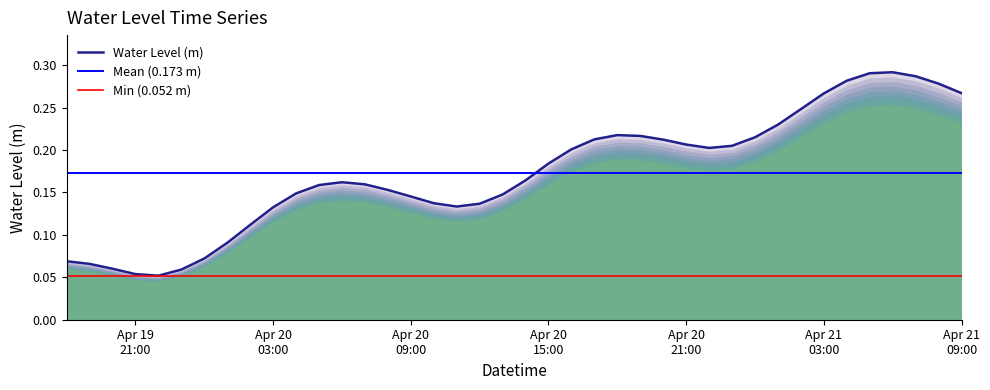

At which category does the data reach its first local valley?

2024-04-19 22:00:00